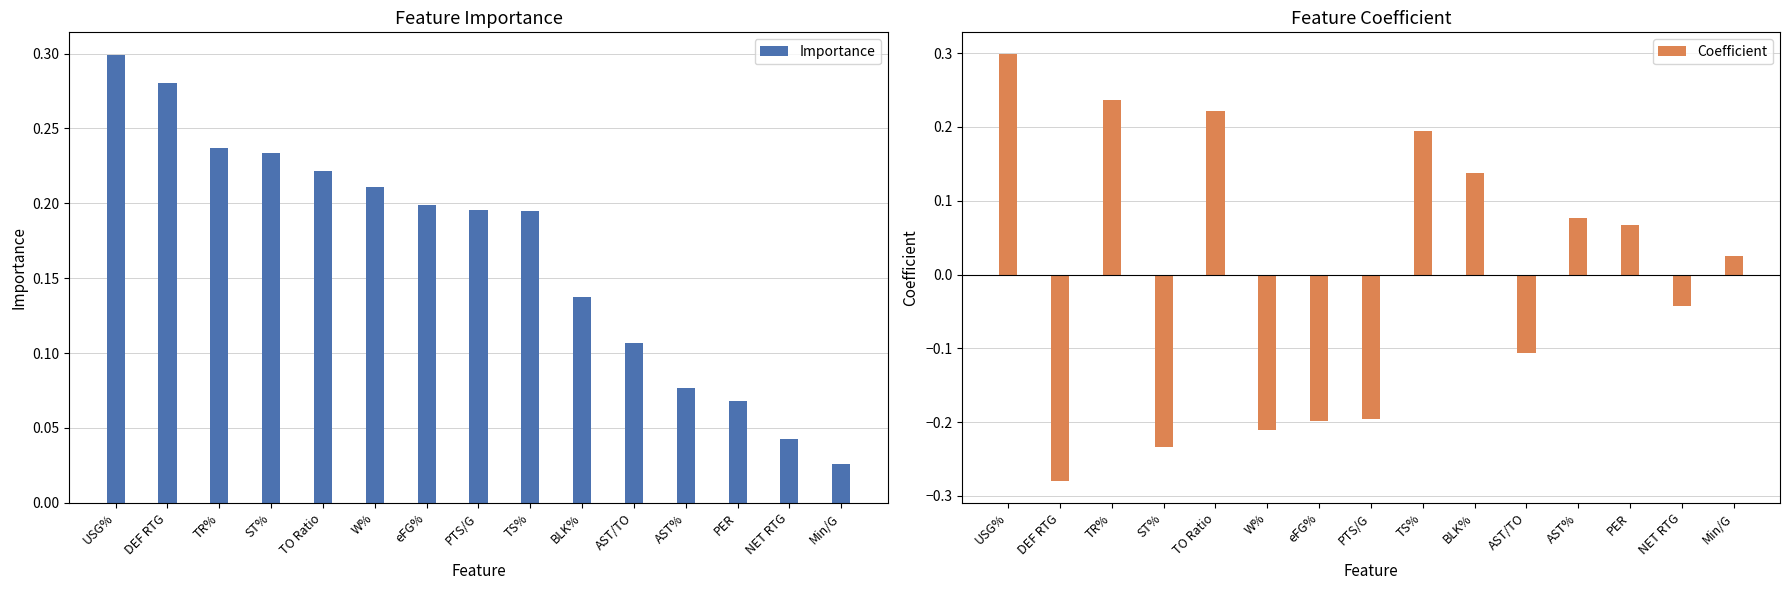

What is the sum of the Coefficient values at PER and W%?

-0.1